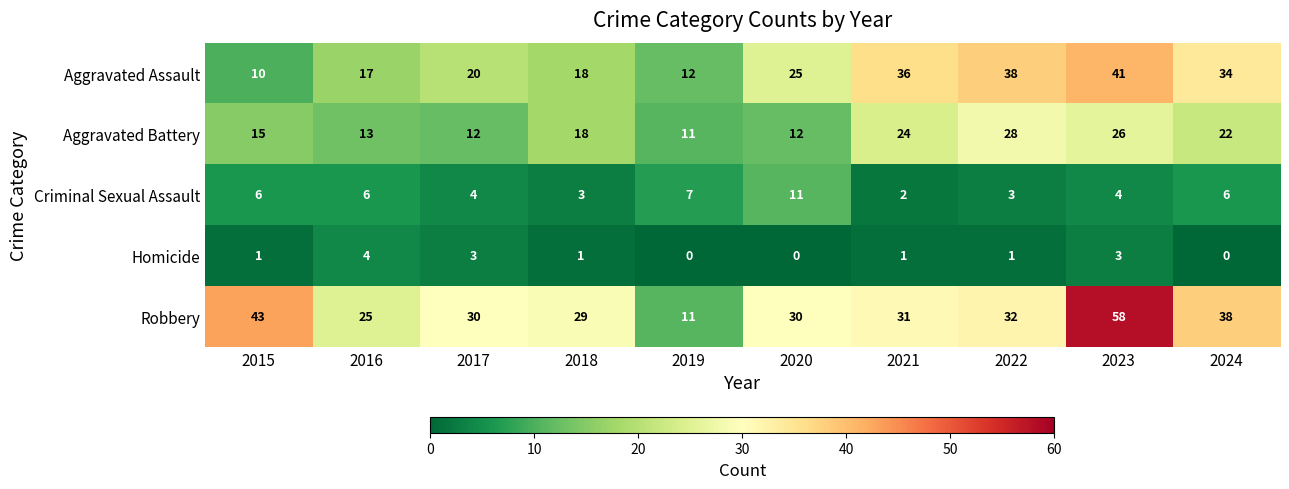

True or false: Homicide has a value of 4 at 2016.

True